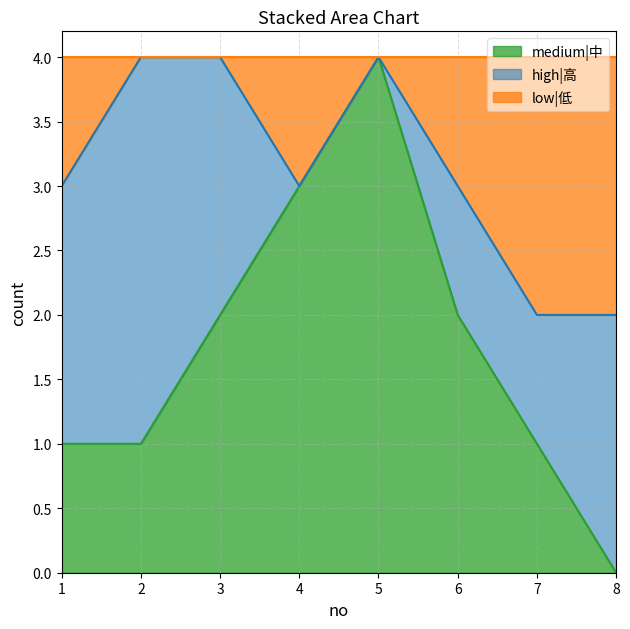

What is the highest value of the medium|中 series?

4